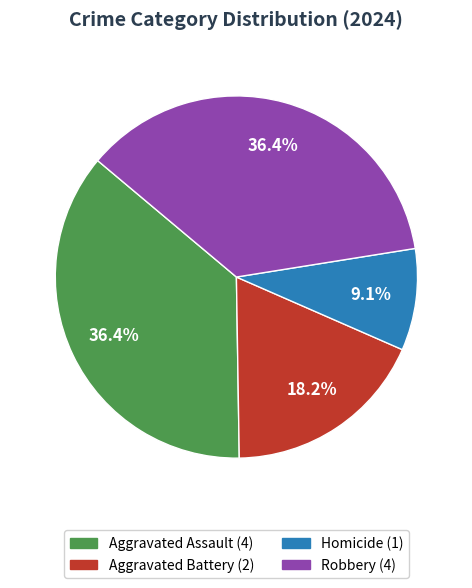

The Robbery slice represents 41% of the pie. True or false?

False